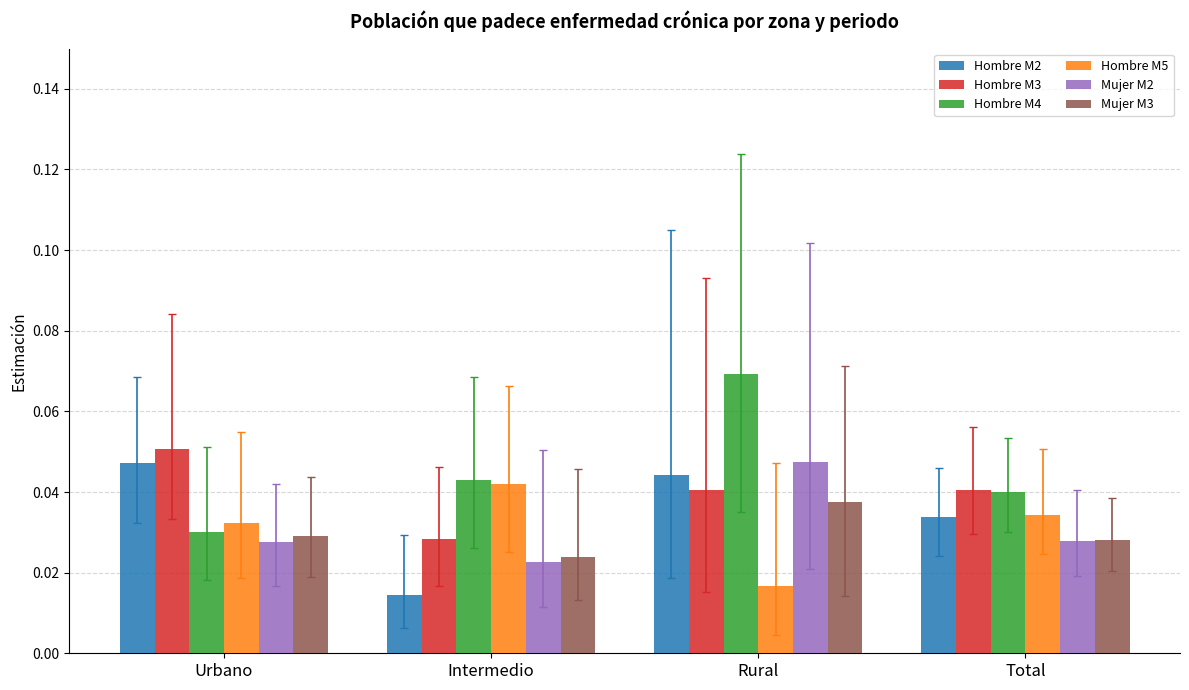

Are the bars grouped side by side (vs. stacked)?

Yes